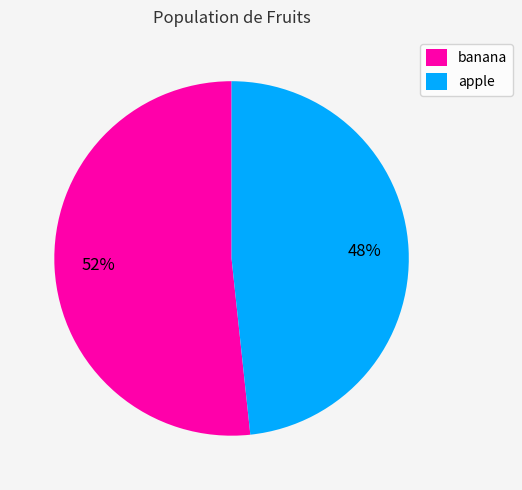

Combined, do apple and banana account for over 50%?

Yes